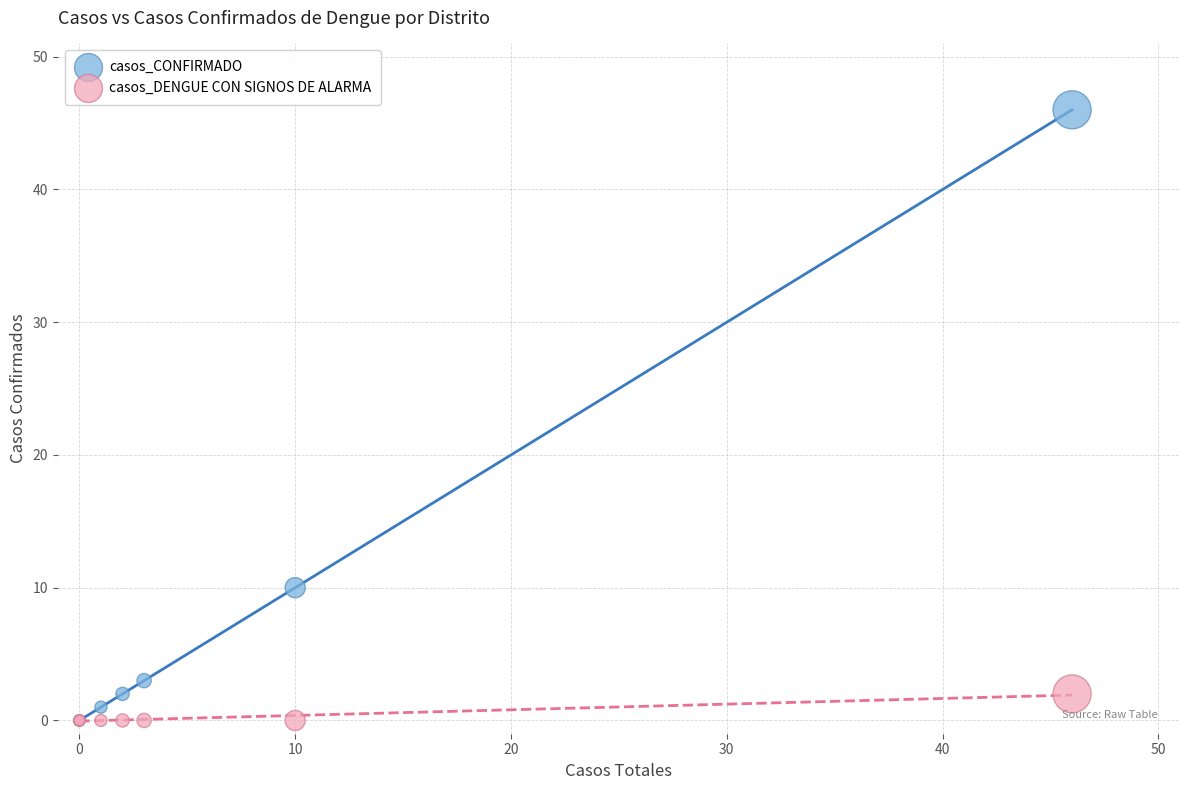

Across all series, what Y value is closest to 23?

10